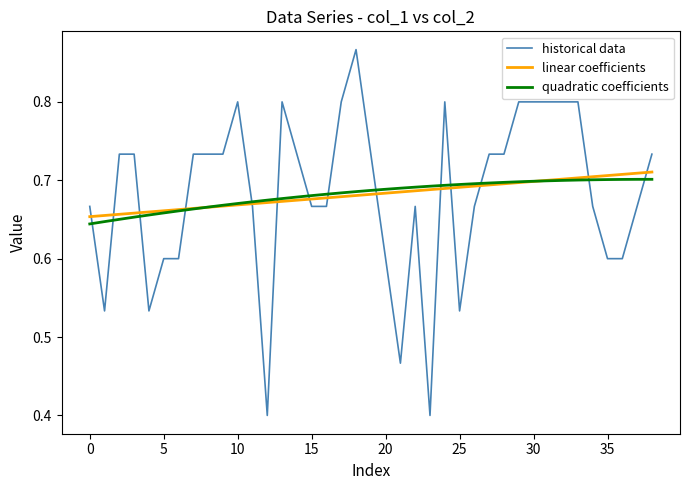

Which series has the largest range (max minus min)?

historical data